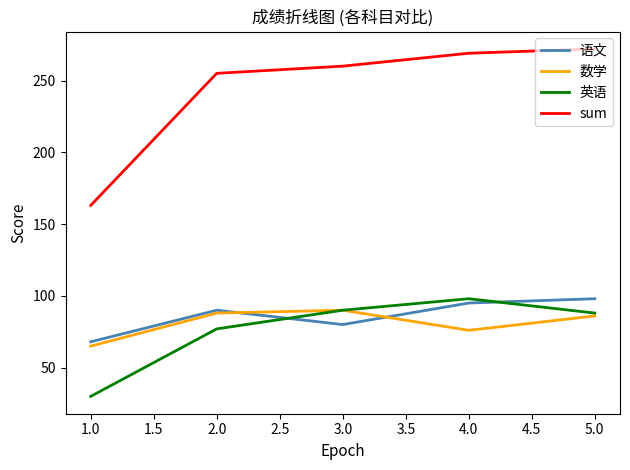

The value of sum at 2.0 is 146. True or false?

False